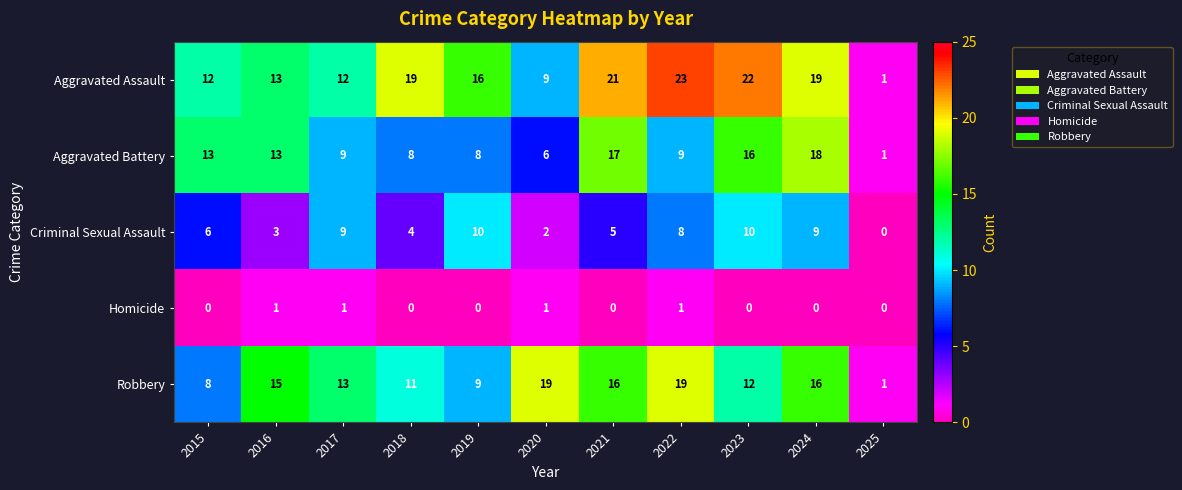

At how many categories does at least one series exceed 12?

10